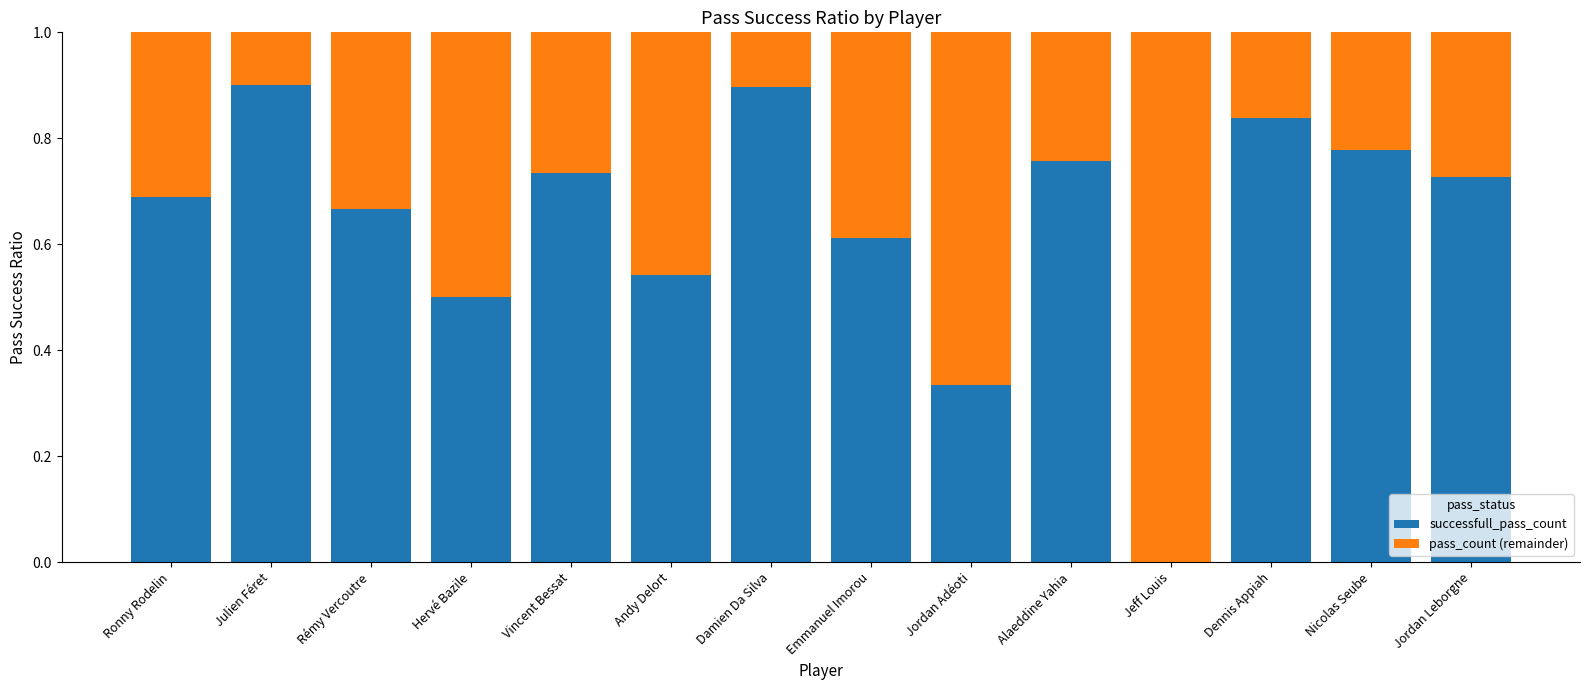

True or false: successfull_pass_count has a value of 0.4 at Ronny Rodelin.

False